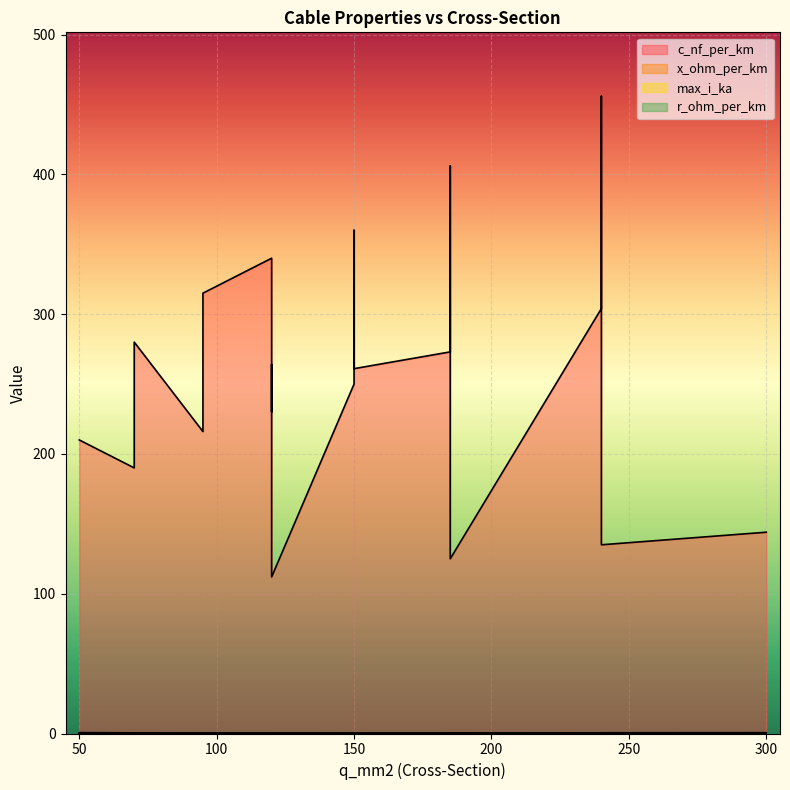

At which category is the sum across all series the highest?

240